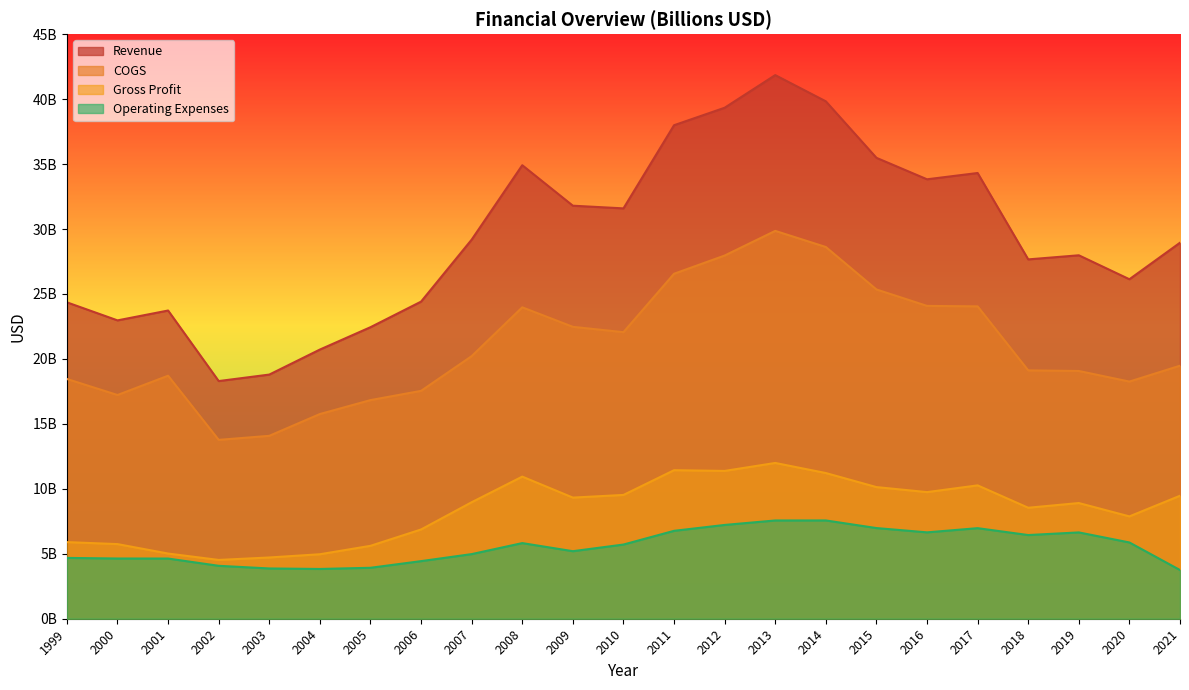

Reading right to left, list all the values displayed in this chart.

Revenue: 2021=28945000000	2020=26134000000	2019=27978000000	2018=27662000000	2017=34312000000	2016=33828000000	2015=35481000000	2014=39830000000	2013=41848000000	2012=39336000000	2011=37990000000	2010=31589000000	2009=31795000000	2008=34912000000	2007=29183000000	2006=24412000000	2005=22442000000	2004=20721000000	2003=18795000000	2002=18295000000	2001=23726000000	2000=22967000000	1999=24356000000
COGS: 2021=19478000000	2020=18256000000	2019=19072000000	2018=19118000000	2017=24046000000	2016=24081000000	2015=25347000000	2014=28615000000	2013=29856000000	2012=27958000000	2011=26556000000	2010=22060000000	2009=22470000000	2008=23972000000	2007=20215000000	2006=17541000000	2005=16830000000	2004=15757000000	2003=14080000000	2002=13769000000	2001=18708000000	2000=17222000000	1999=18457000000
Gross Profit: 2021=9467000000	2020=7878000000	2019=8906000000	2018=8544000000	2017=10266000000	2016=9747000000	2015=10134000000	2014=11215000000	2013=11992000000	2012=11378000000	2011=11434000000	2010=9529000000	2009=9325000000	2008=10940000000	2007=8968000000	2006=6871000000	2005=5612000000	2004=4964000000	2003=4715000000	2002=4526000000	2001=5018000000	2000=5745000000	1999=5899000000
Operating Expenses: 2021=3749000000	2020=5871000000	2019=6645000000	2018=6442000000	2017=6972000000	2016=6649000000	2015=6980000000	2014=7566000000	2013=7564000000	2012=7220000000	2011=6767000000	2010=5711000000	2009=5199000000	2008=5822000000	2007=4975000000	2006=4434000000	2005=3922000000	2004=3831000000	2003=3870000000	2002=4074000000	2001=4633000000	2000=4636000000	1999=4682000000